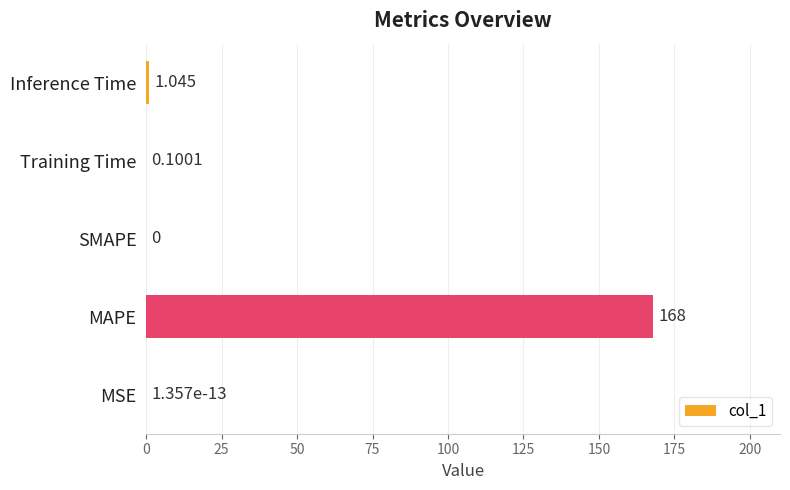

Where is the data nearest to the value 83?

Inference Time